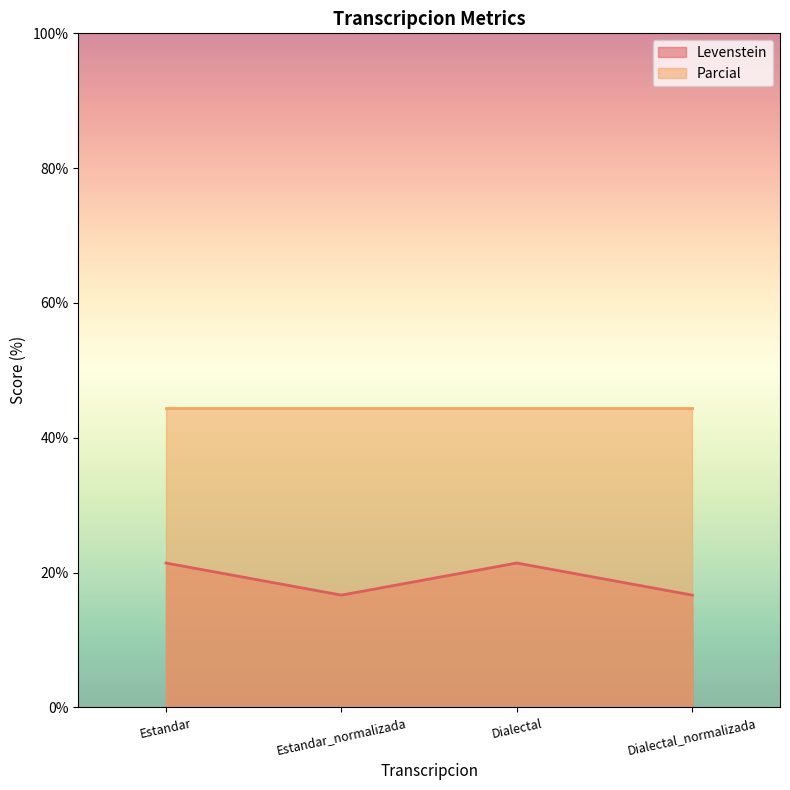

At which label is the value closest to 19?

Estandar_normalizada